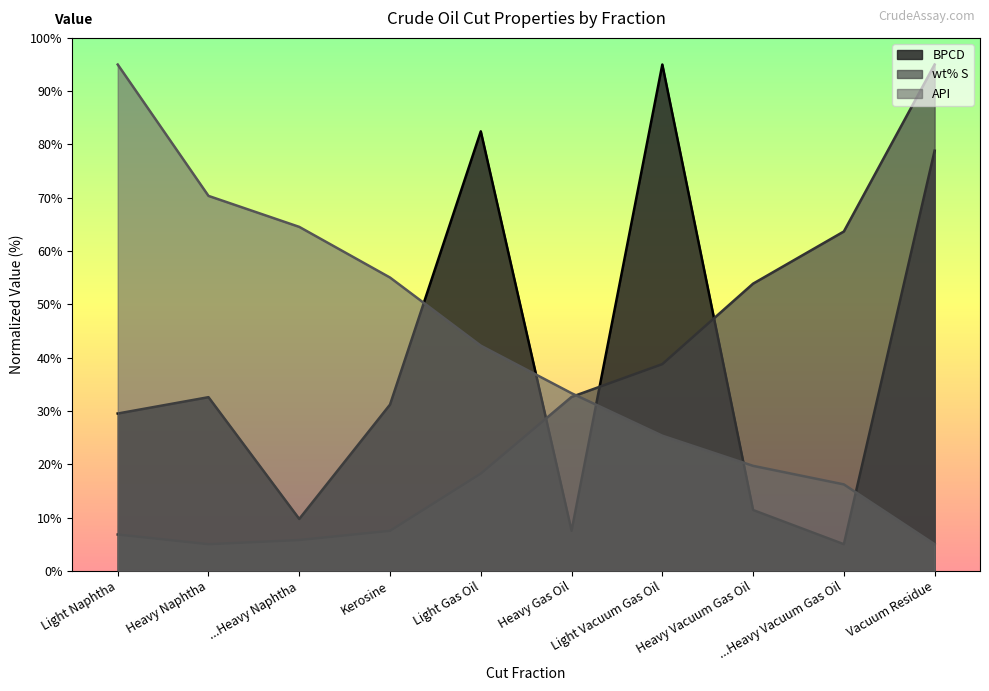

What is the difference between the highest and lowest values at ...Heavy Naphtha?

58.8